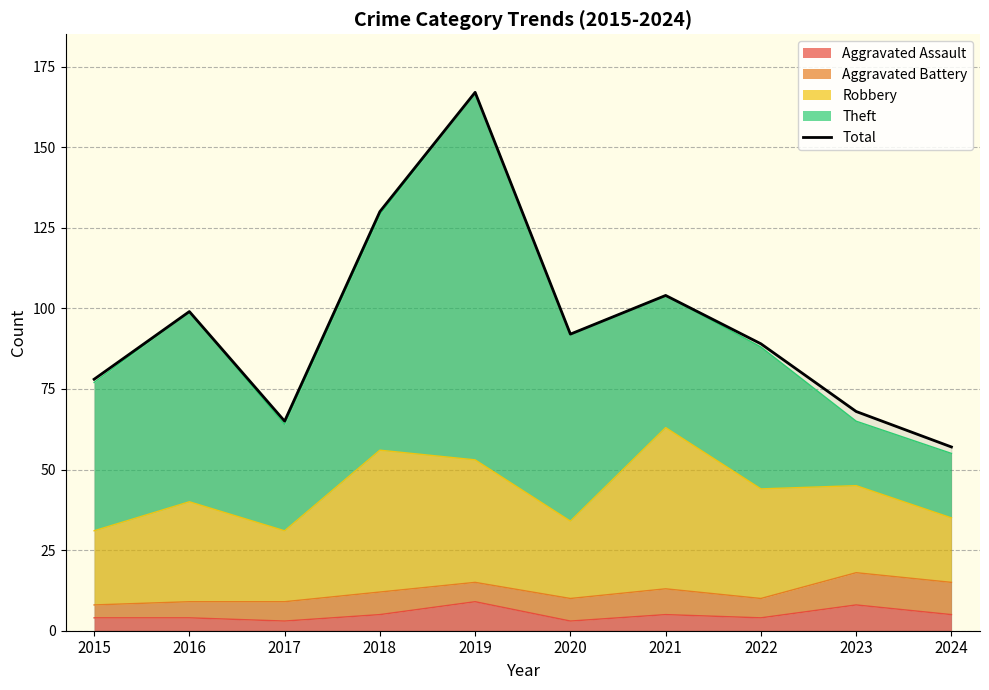

Rank the categories by value from highest to lowest.

2019, 2018, 2021, 2016, 2020, 2022, 2015, 2023, 2017, 2024